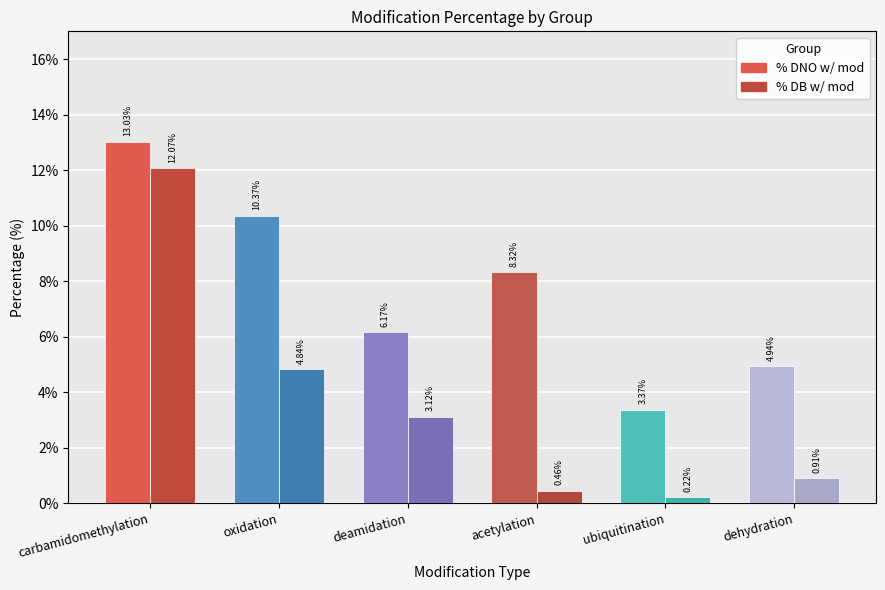

What is the difference between the maximum and minimum values in the ubiquitination series?

3.2